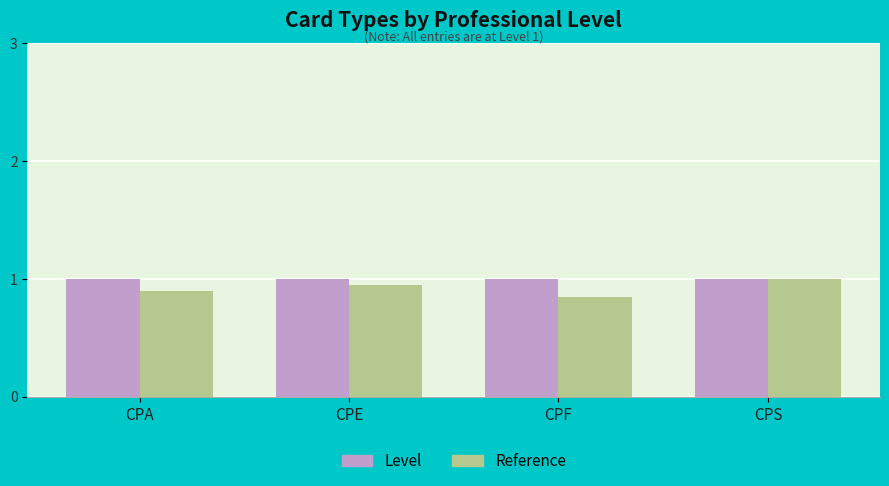

What are all the series names shown in the legend?

Level, Reference